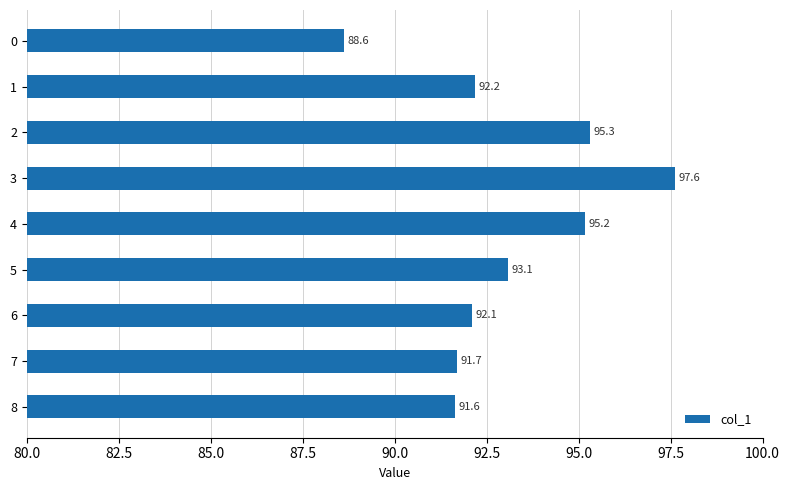

How many data points are above 92?

6